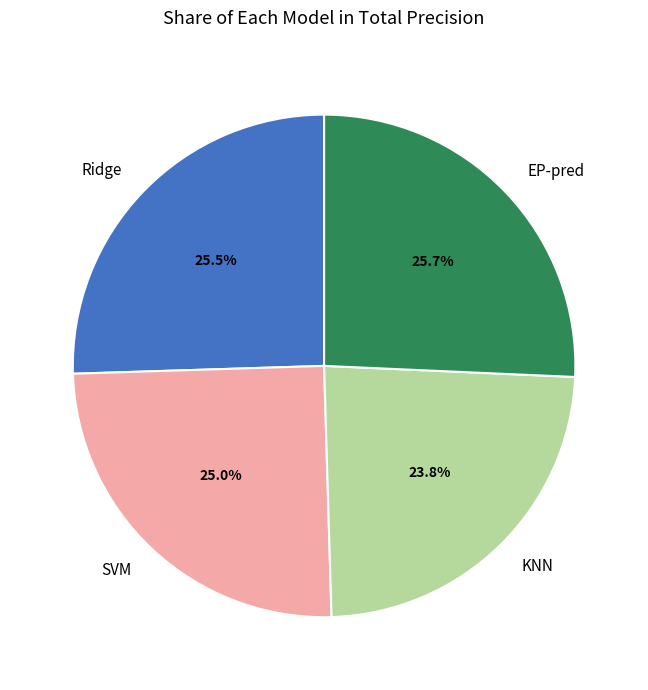

To the nearest percent, what is the difference between the largest and smallest slice percentages?

2%